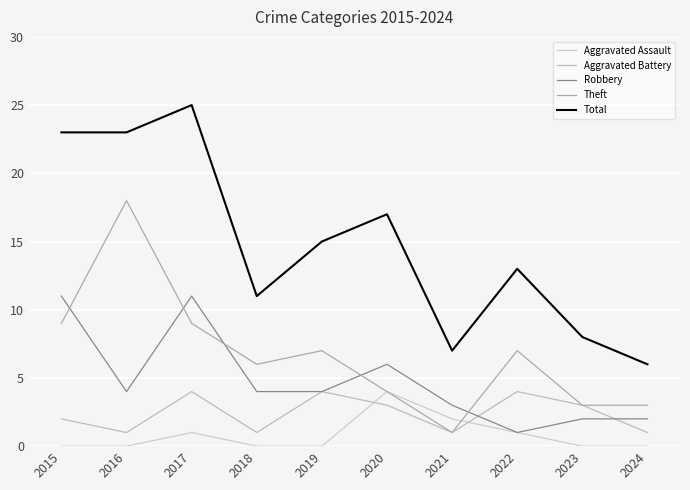

Between 2015 and 2024, which series saw the biggest shift?

Total